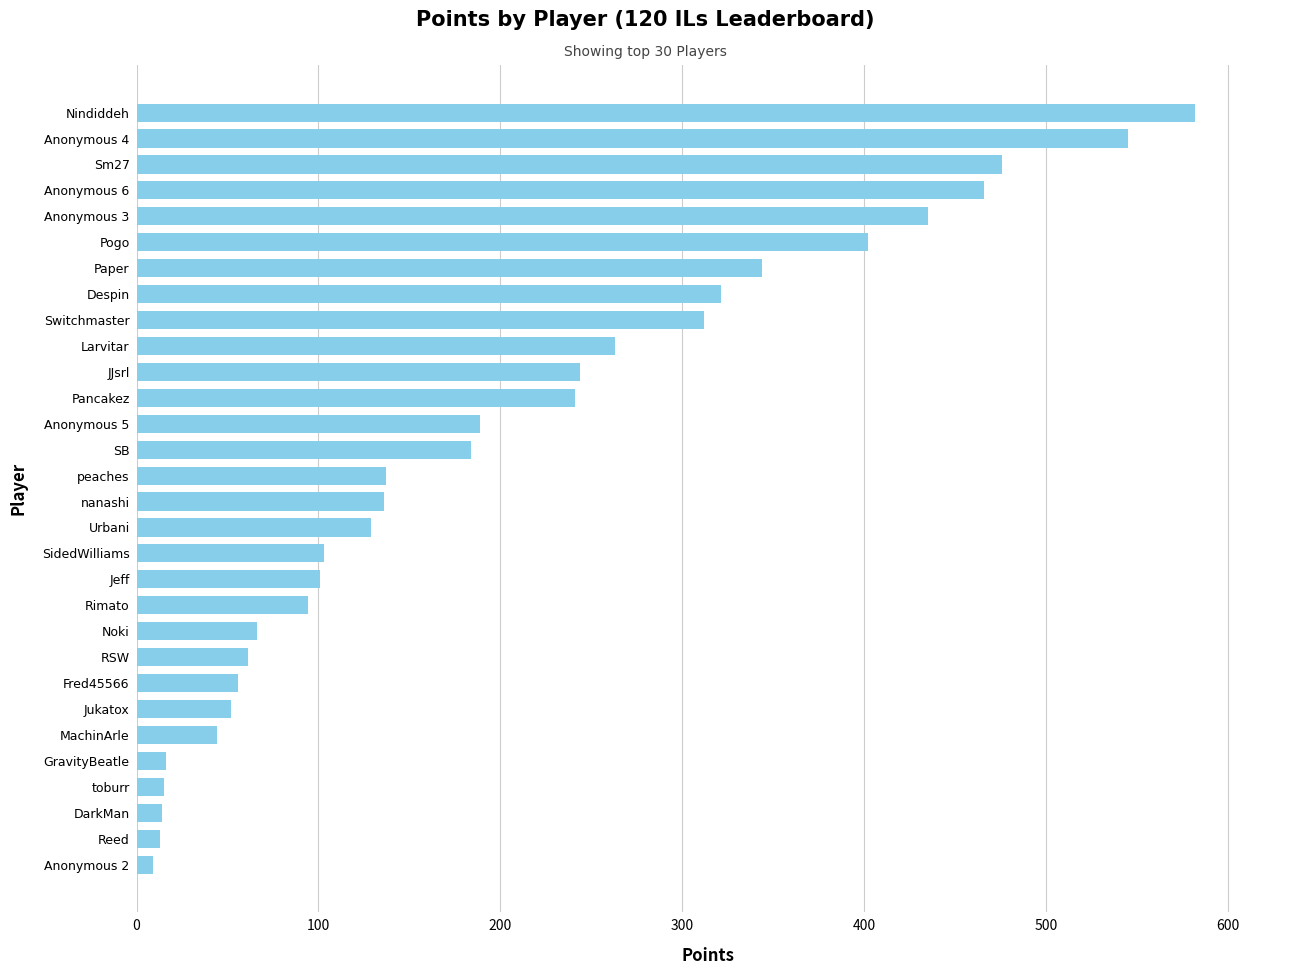

What is the maximum value shown in the chart?

582